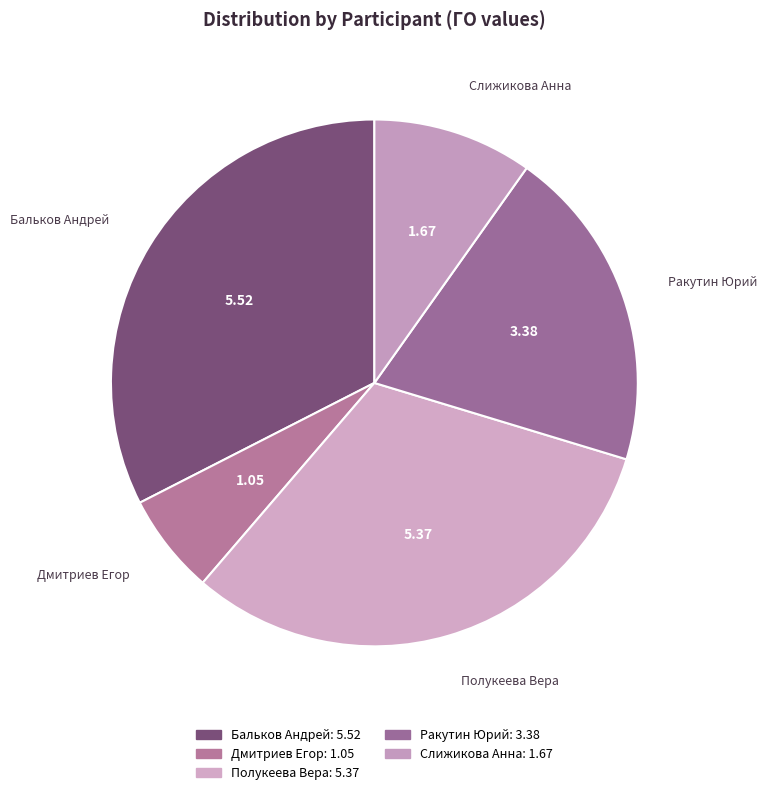

True or false: Слижикова Анна accounts for 10% of the total.

True